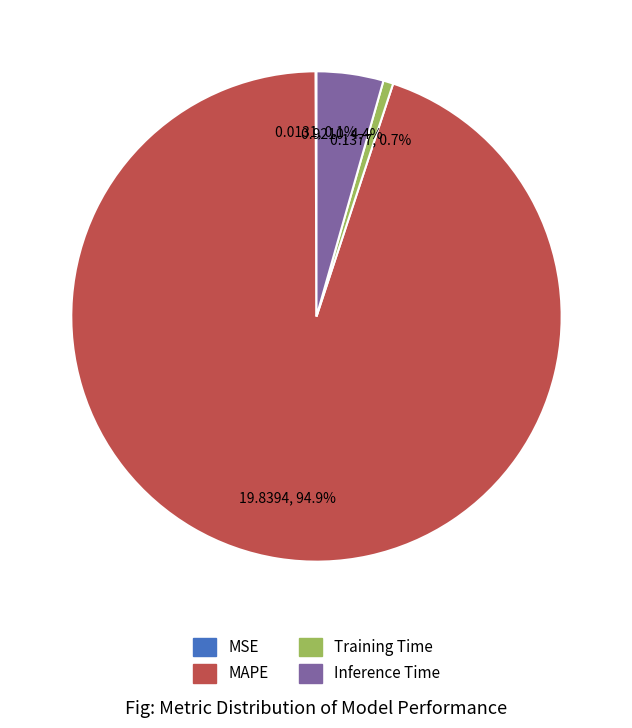

Does any single category account for the majority?

Yes